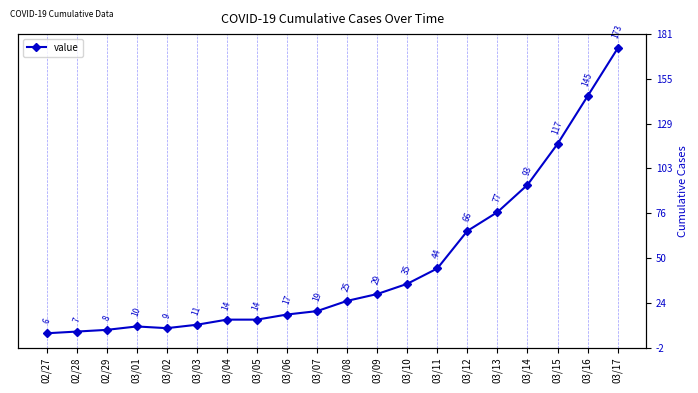

What position from the left is 03/10?

13